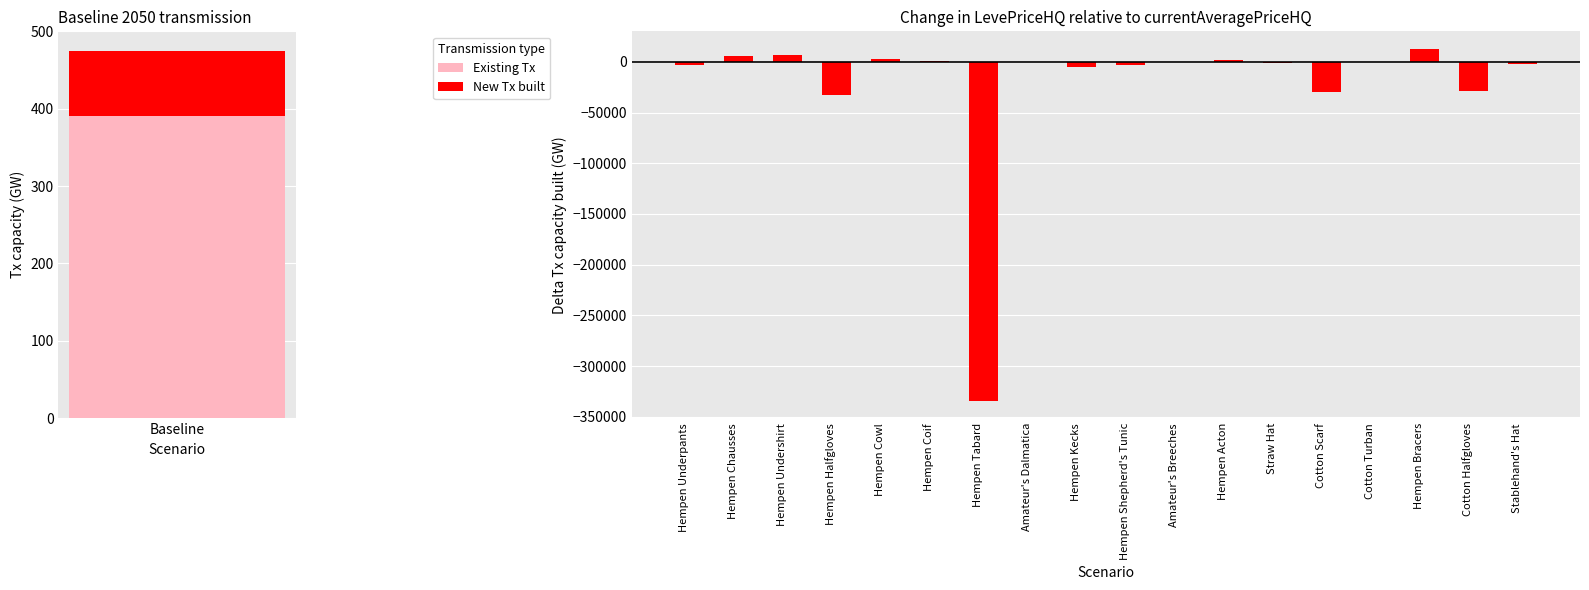

What is the maximum value shown in the chart?

12749.5